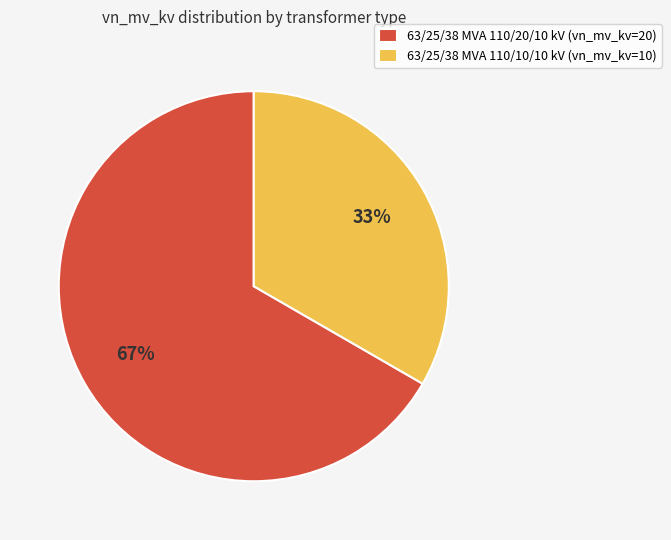

To the nearest percent, what is the average slice percentage?

50%